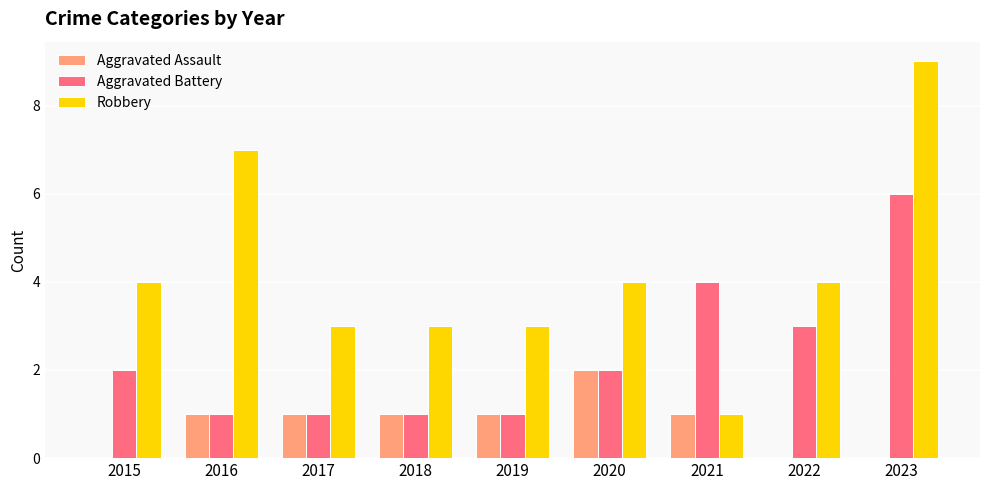

Reading left to right, transcribe all the data shown in this chart.

Aggravated Assault: 2015=0	2016=1	2017=1	2018=1	2019=1	2020=2	2021=1	2022=0	2023=0
Aggravated Battery: 2015=2	2016=1	2017=1	2018=1	2019=1	2020=2	2021=4	2022=3	2023=6
Robbery: 2015=4	2016=7	2017=3	2018=3	2019=3	2020=4	2021=1	2022=4	2023=9